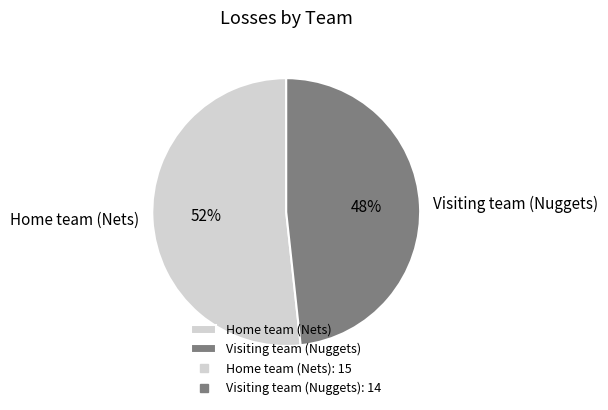

True or false: Home team (Nets) accounts for 52% of the total.

True